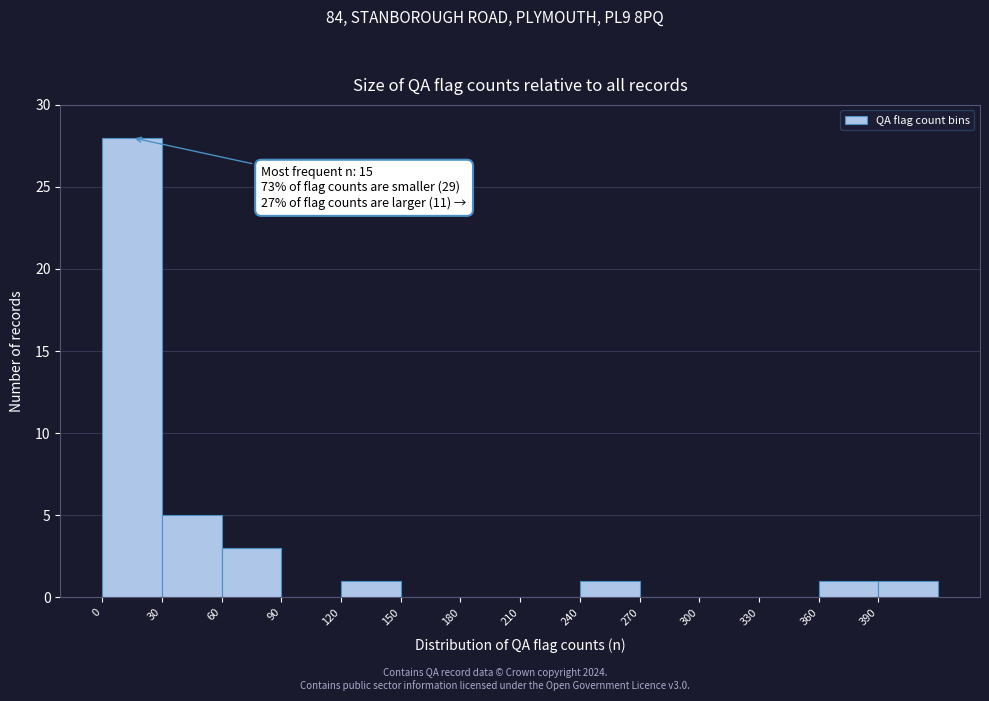

Which range on the x-axis has the tallest bar?

0 to 30